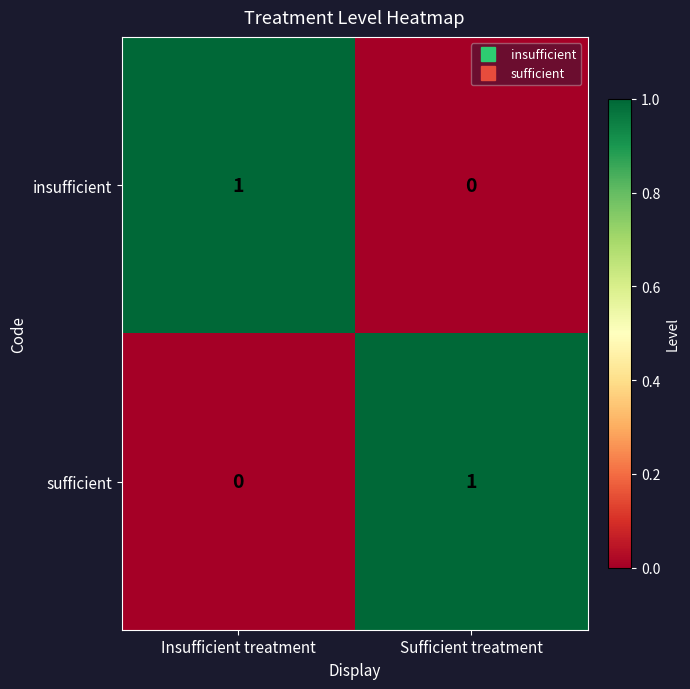

Reading right to left, what are all the values shown in this chart?

insufficient: Sufficient treatment=0	Insufficient treatment=1
sufficient: Sufficient treatment=1	Insufficient treatment=0